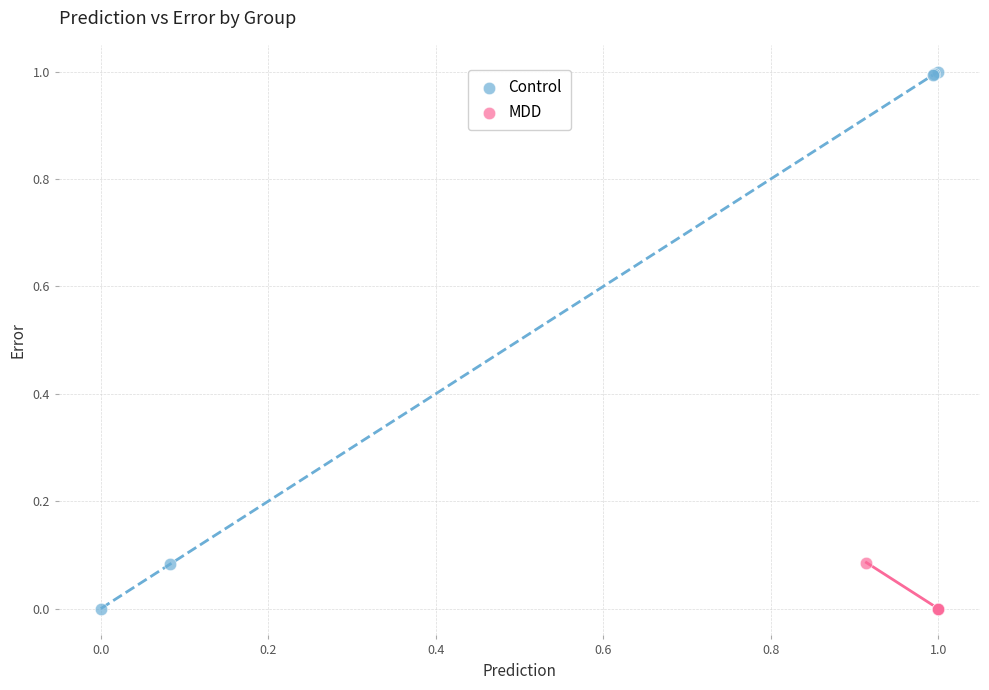

Which series contains the highest Y value?

Control